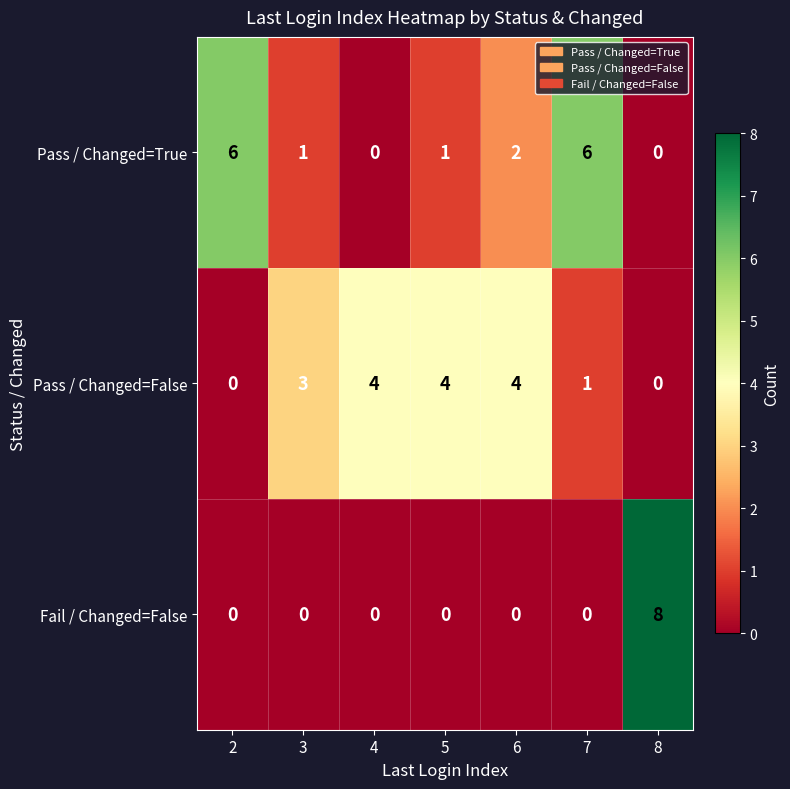

At which label is Pass / Changed=True closest to 3?

6